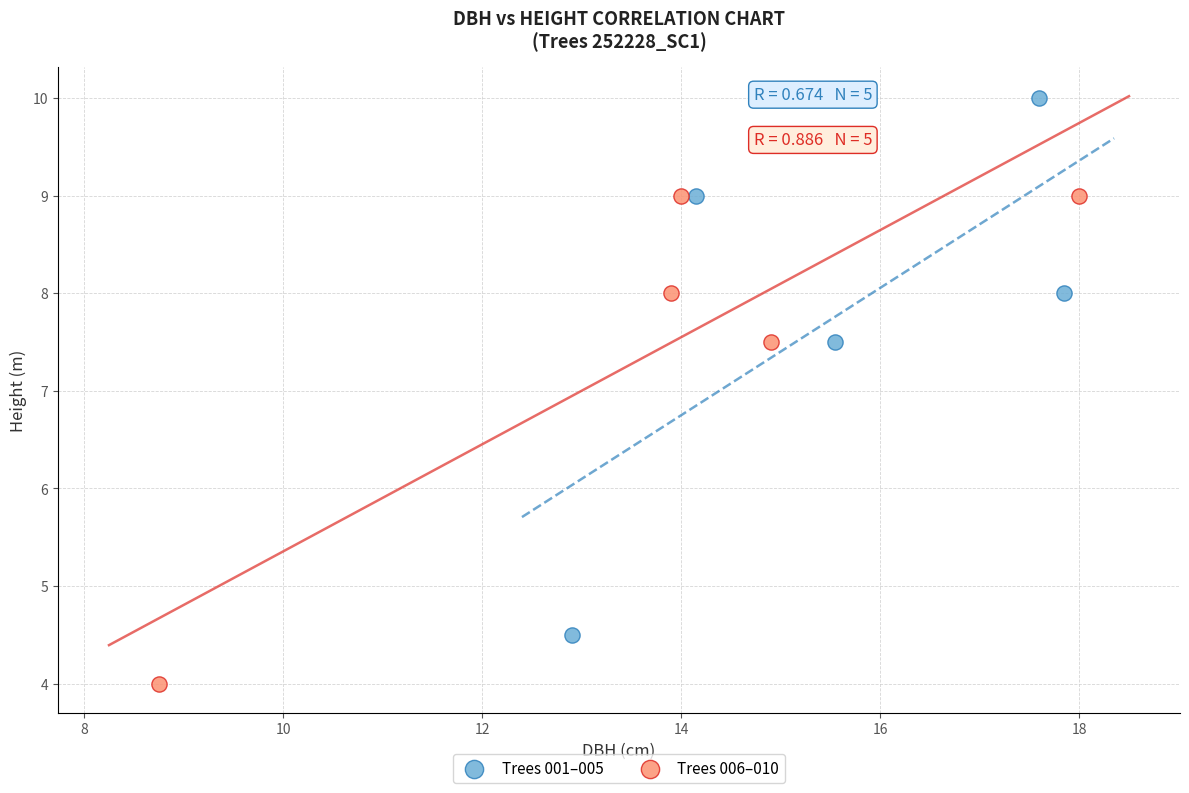

Which series has the largest Y range (max minus min)?

Trees 001–005